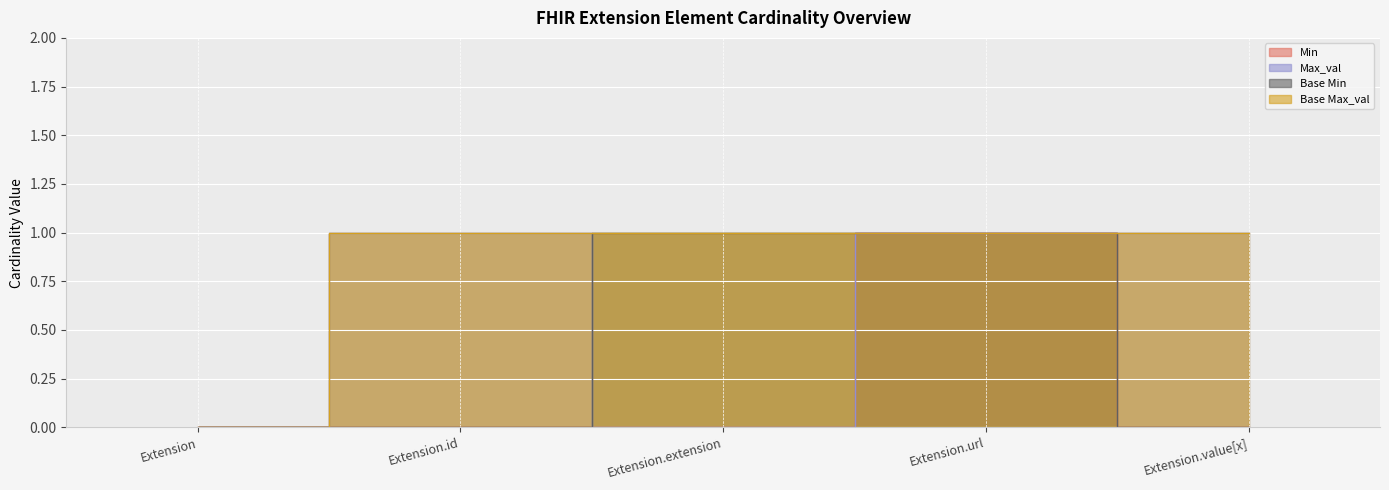

At which category is the sum across all series the highest?

Extension.url